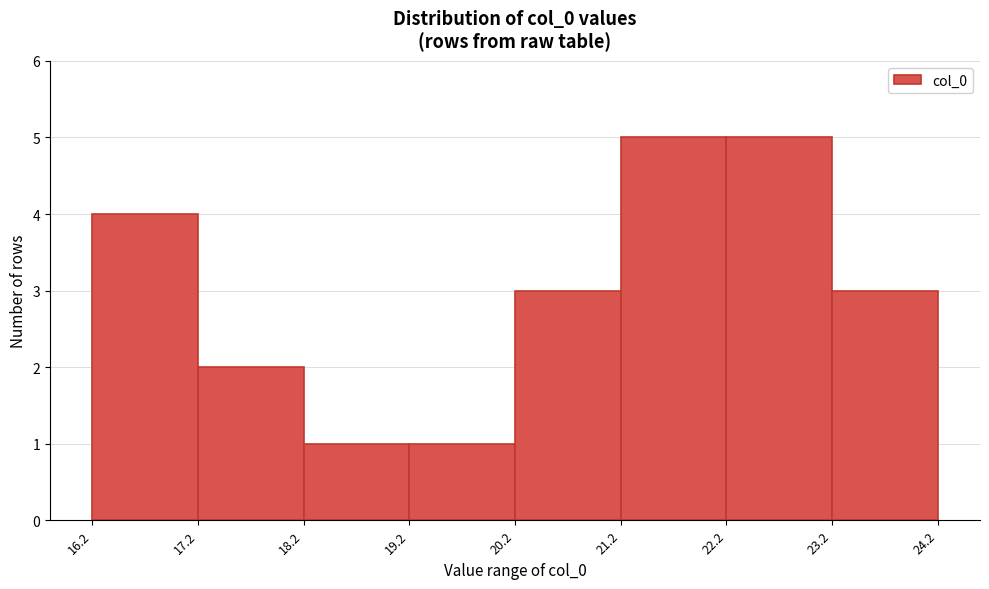

Reading left to right, list every bar in this chart as the range it spans on the x-axis followed by its height. The values are not printed on the chart, so give them approximately, as read against the axis.

16.2 to 17.2: 4
17.2 to 18.2: 2
18.2 to 19.2: 1
19.2 to 20.2: 1
20.2 to 21.2: 3
21.2 to 22.2: 5
22.2 to 23.2: 5
23.2 to 24.2: 3